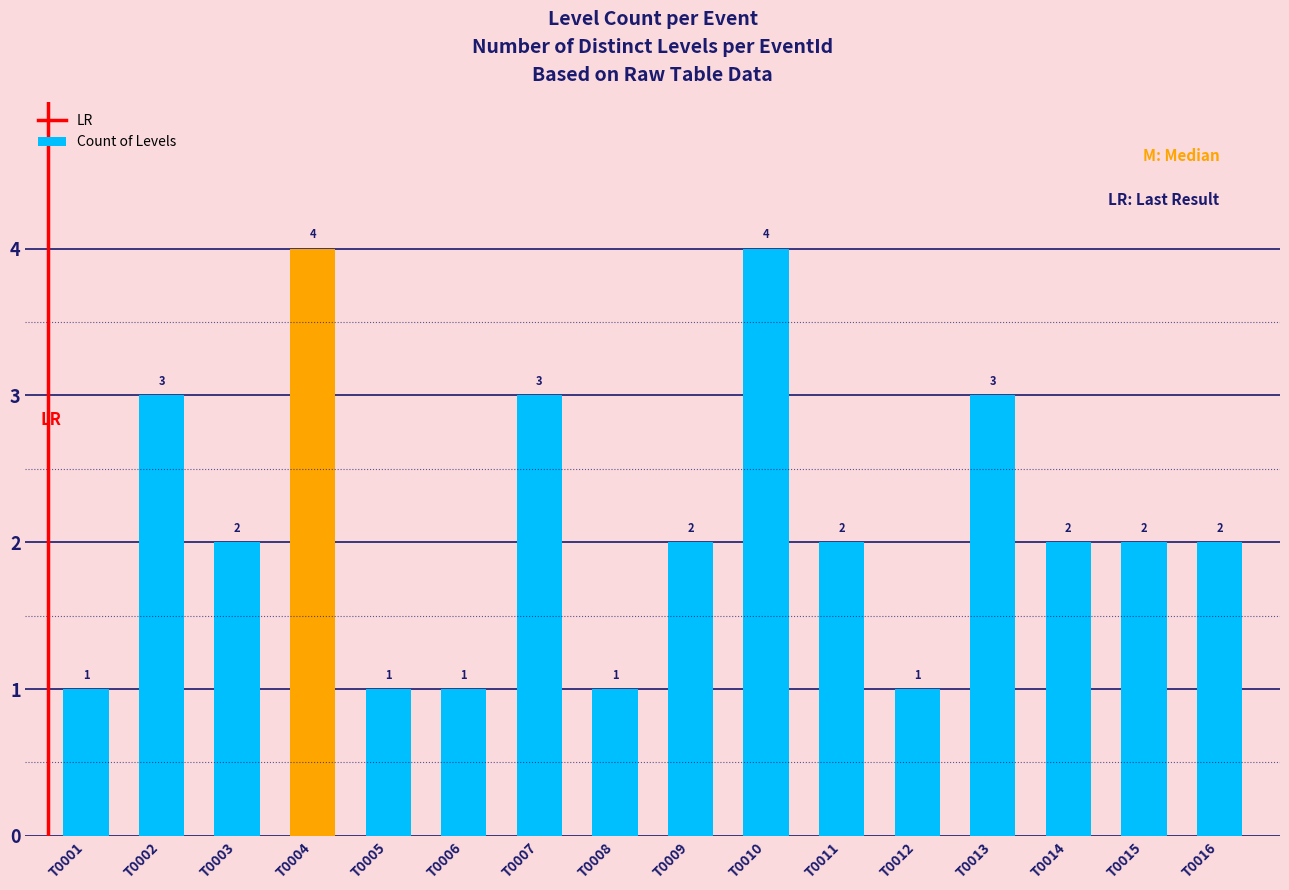

Is it true that the value at T0010 is 4?

True